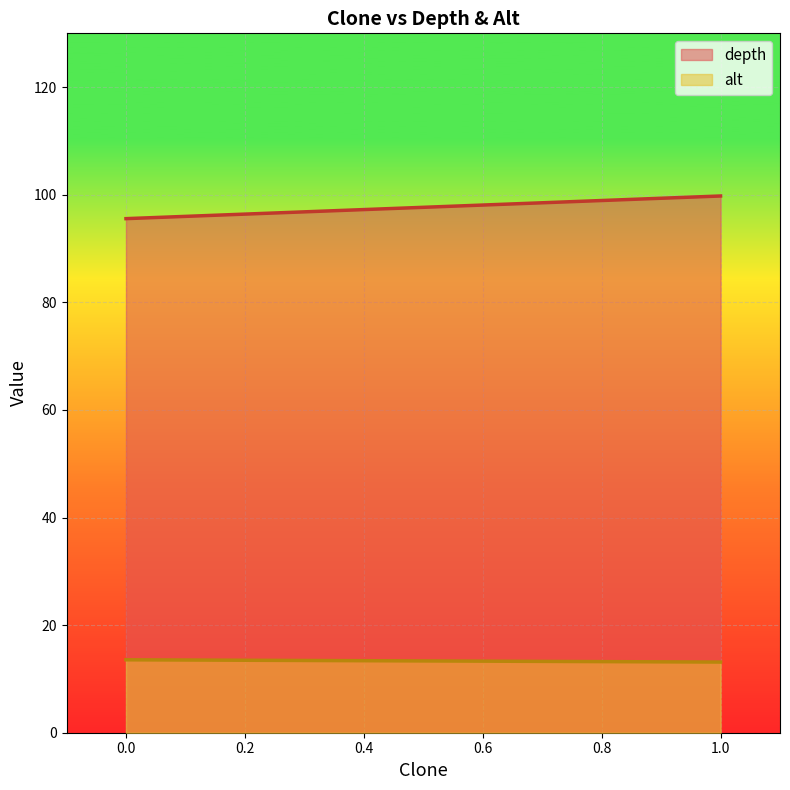

What is the smallest value displayed?

13.1